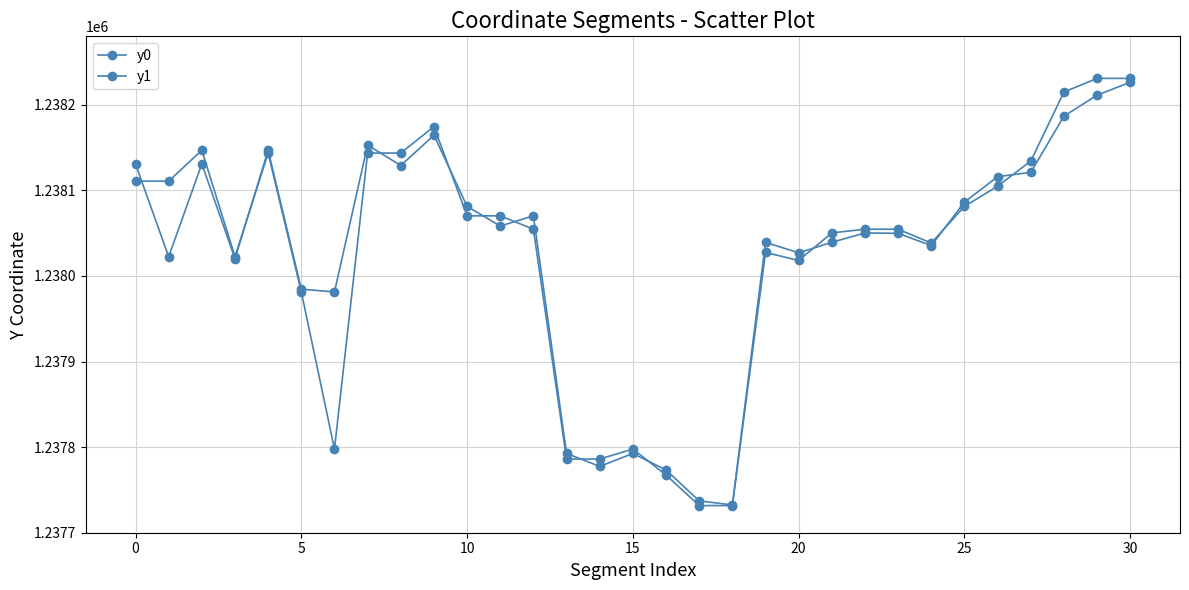

How many lines are shown in the chart?

2